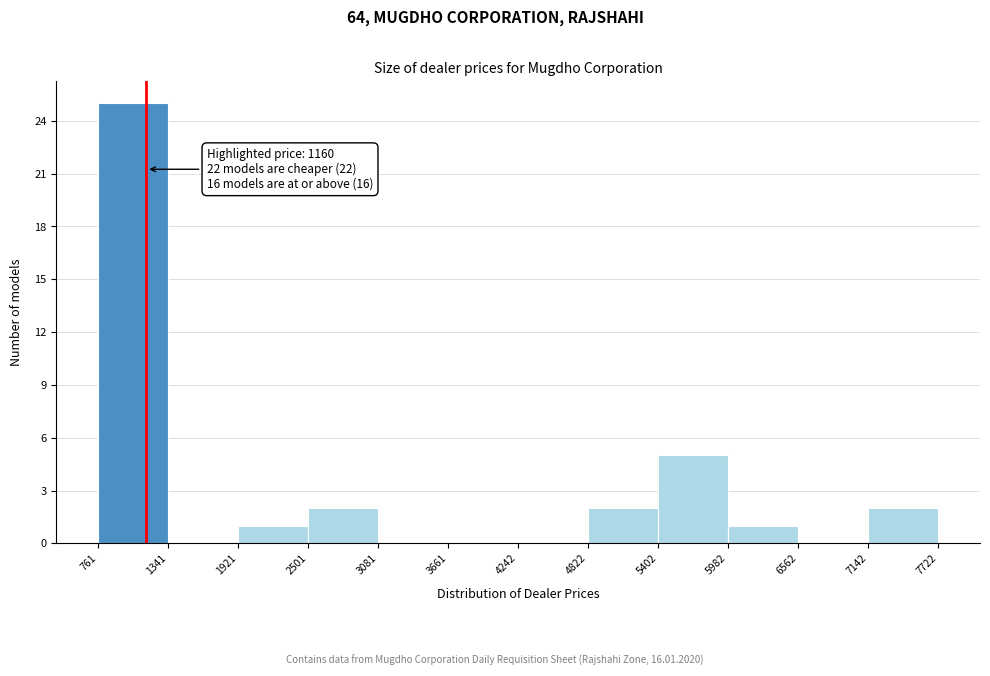

Which range on the x-axis has the tallest bar?

761 to 1341